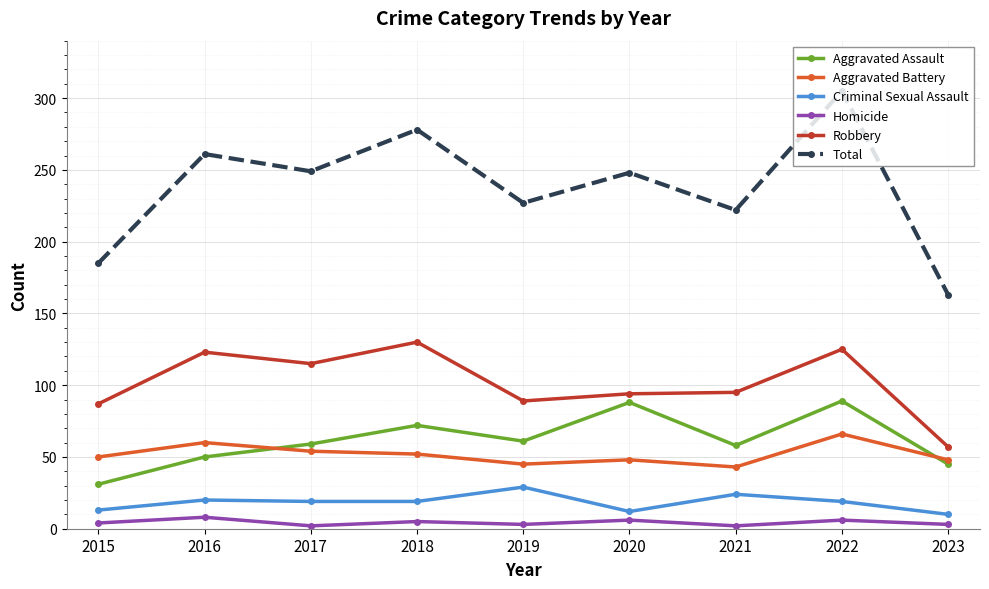

How many interior local peaks does the Total series have?

4